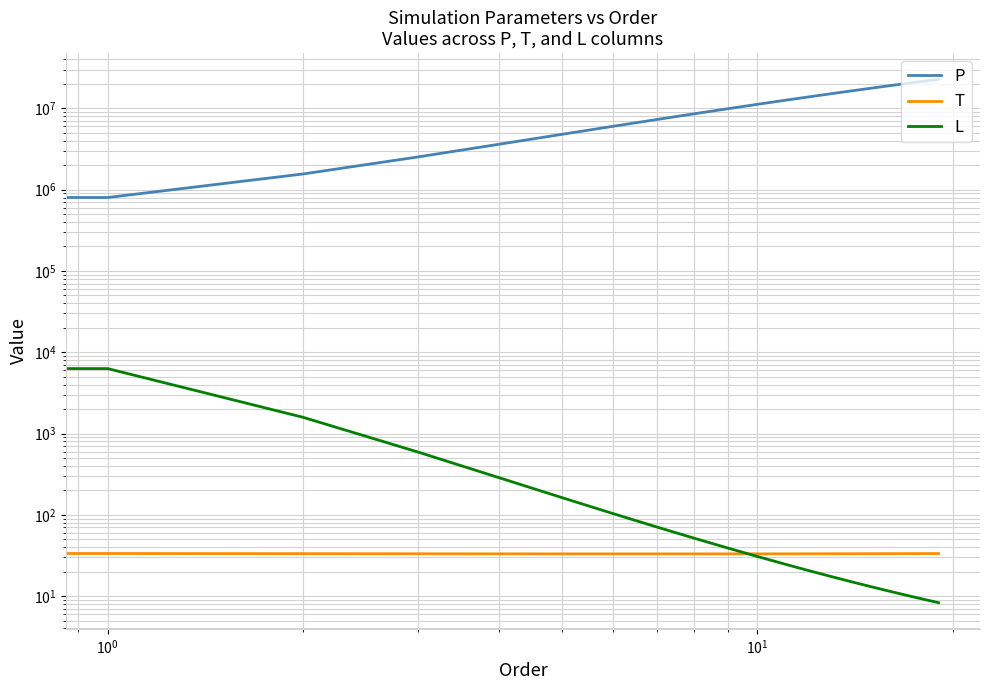

Which has a higher value, 6 or 19?

19